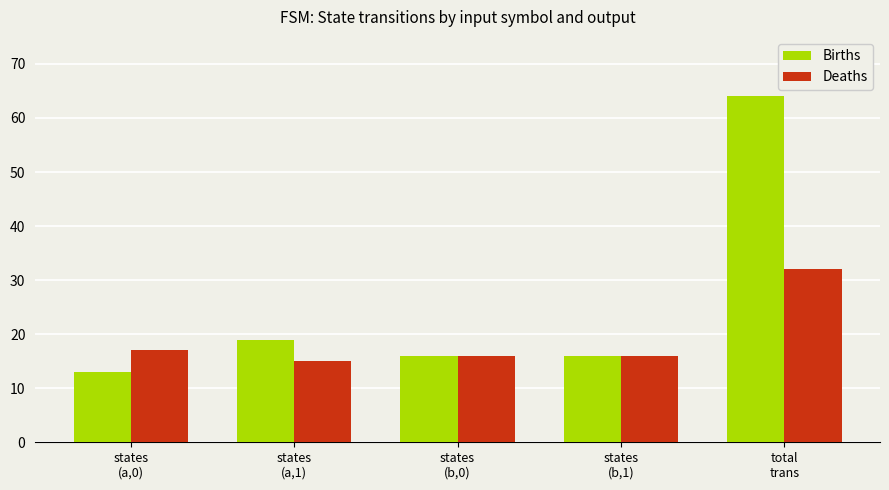

What is the label of the 5th bar from the left?

total
trans